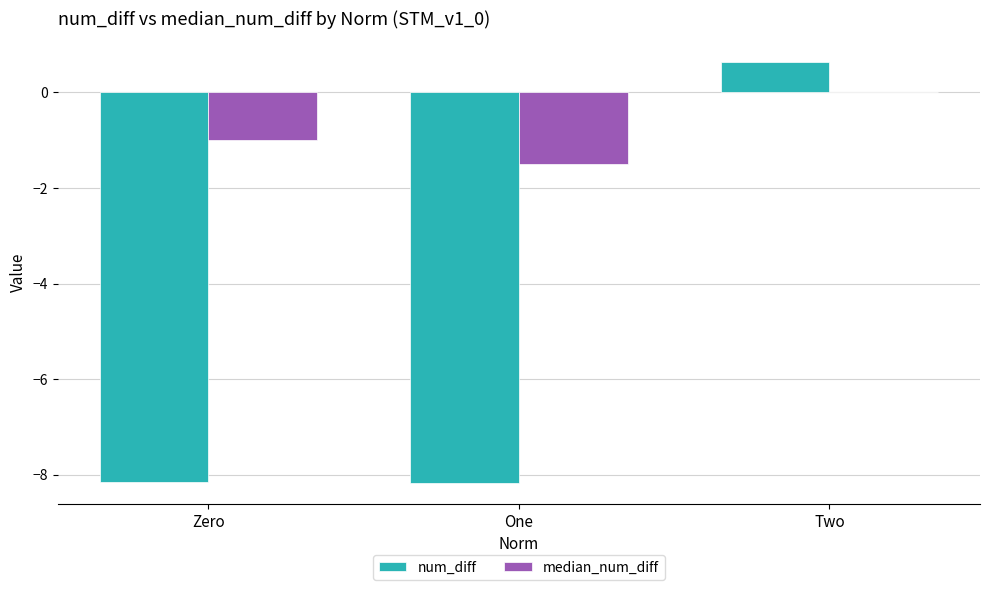

Read the median_num_diff value at One.

-1.5